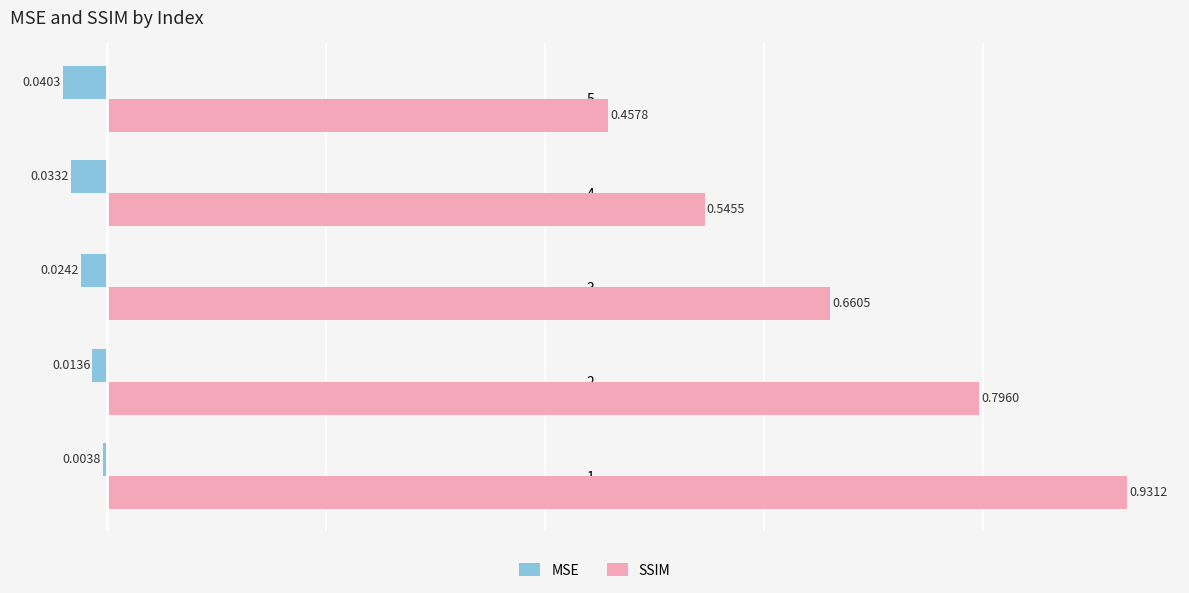

Rank the series by their average value, from highest to lowest.

SSIM, MSE